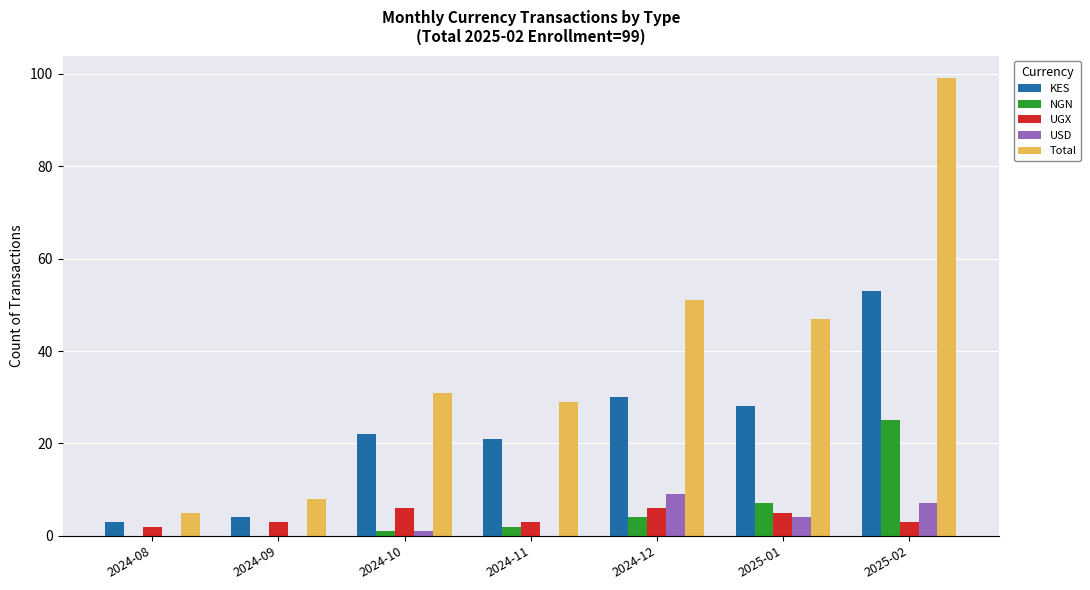

Which series changed the most between 2025-01 and 2025-02?

Total